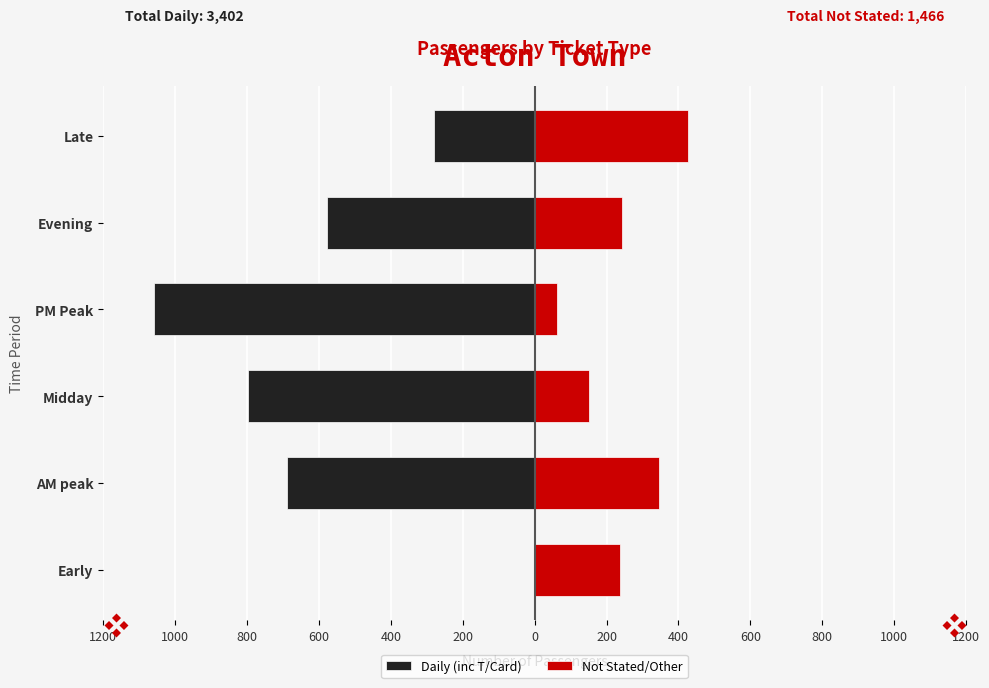

Which has a higher value, PM Peak or Midday?

Midday